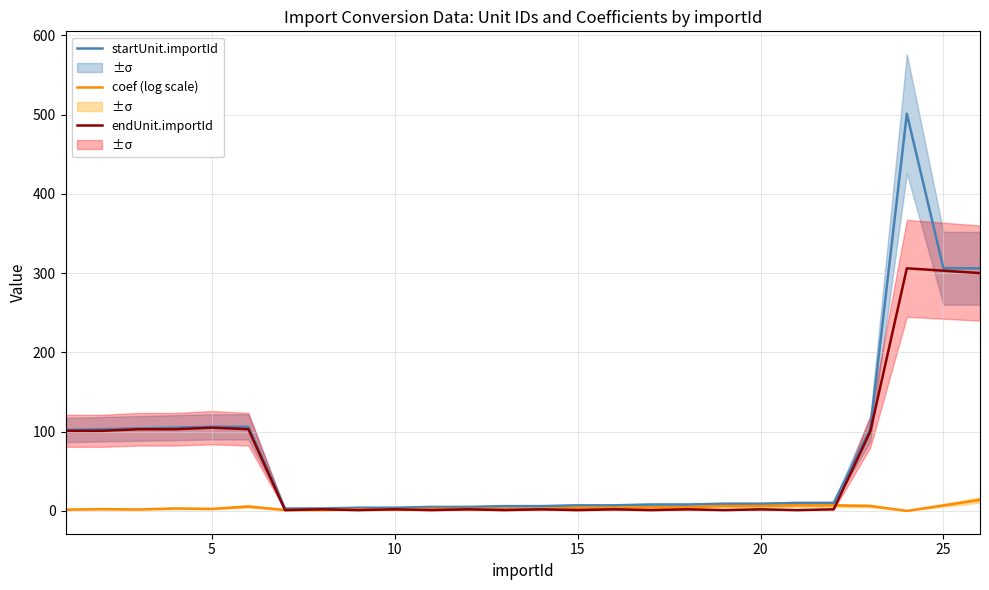

What are all the series names shown in the legend?

startUnit.importId, coef (log scale), endUnit.importId